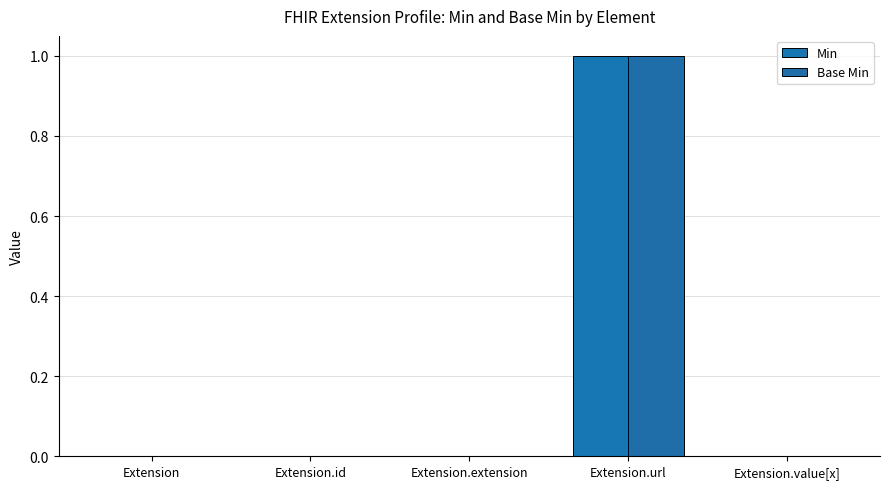

Rank the series at Extension.id from lowest to highest value.

Min, Base Min